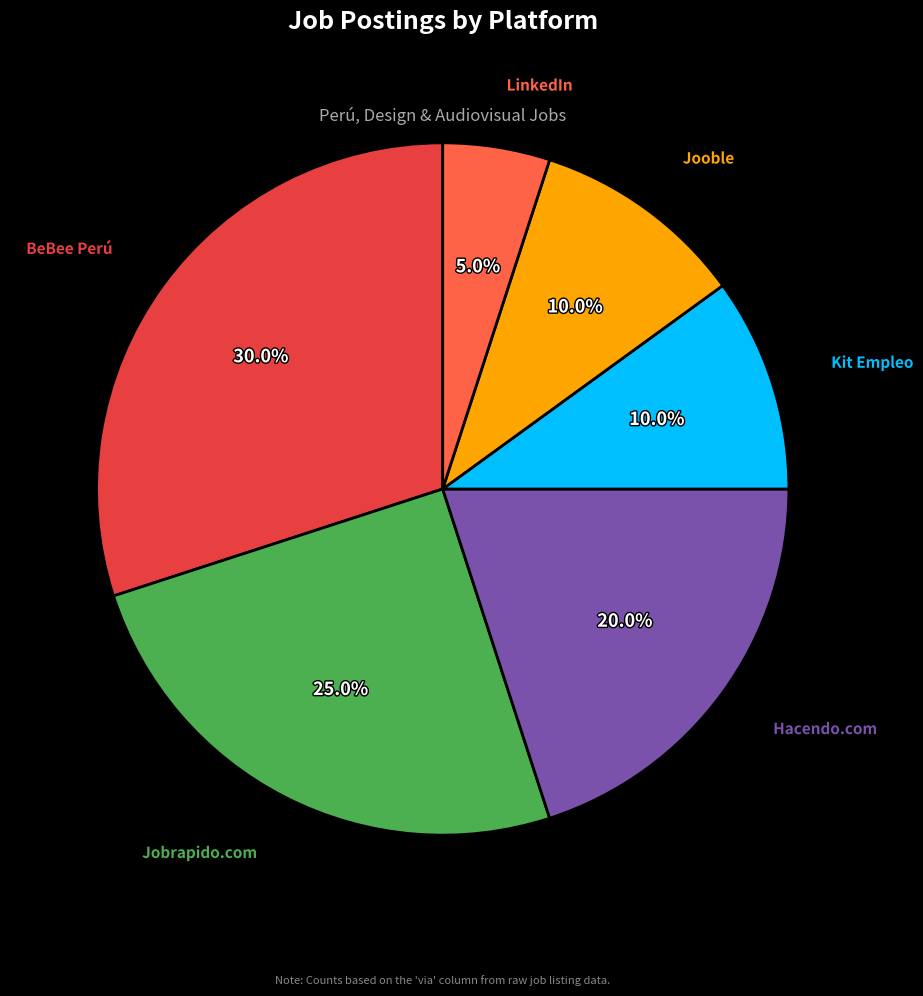

Does any single category account for the majority?

No